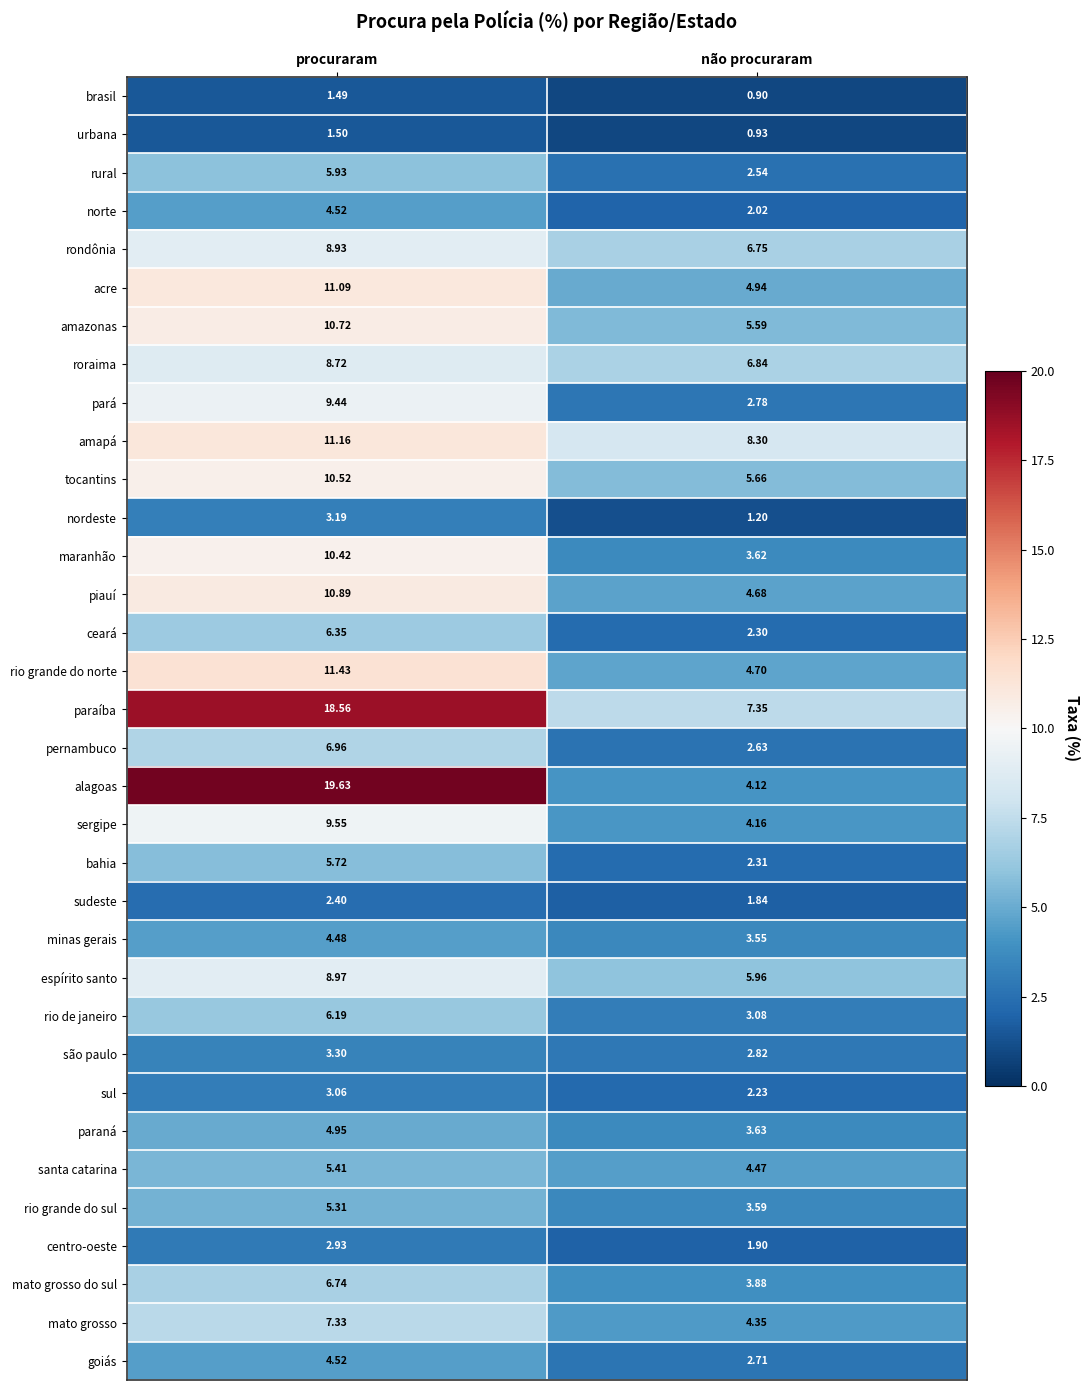

Is the value of piauí at procuraram greater than the value of alagoas at procuraram?

No